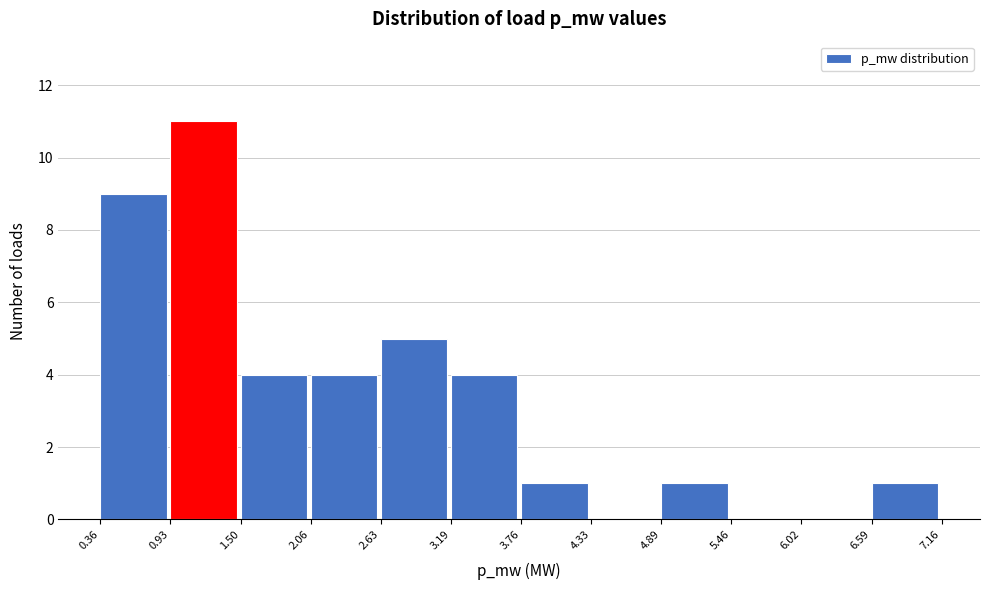

What is the height of the bar covering 3.76 to 4.33 on the x-axis? The values are not printed on the chart, so give them approximately, as read against the axis.

1